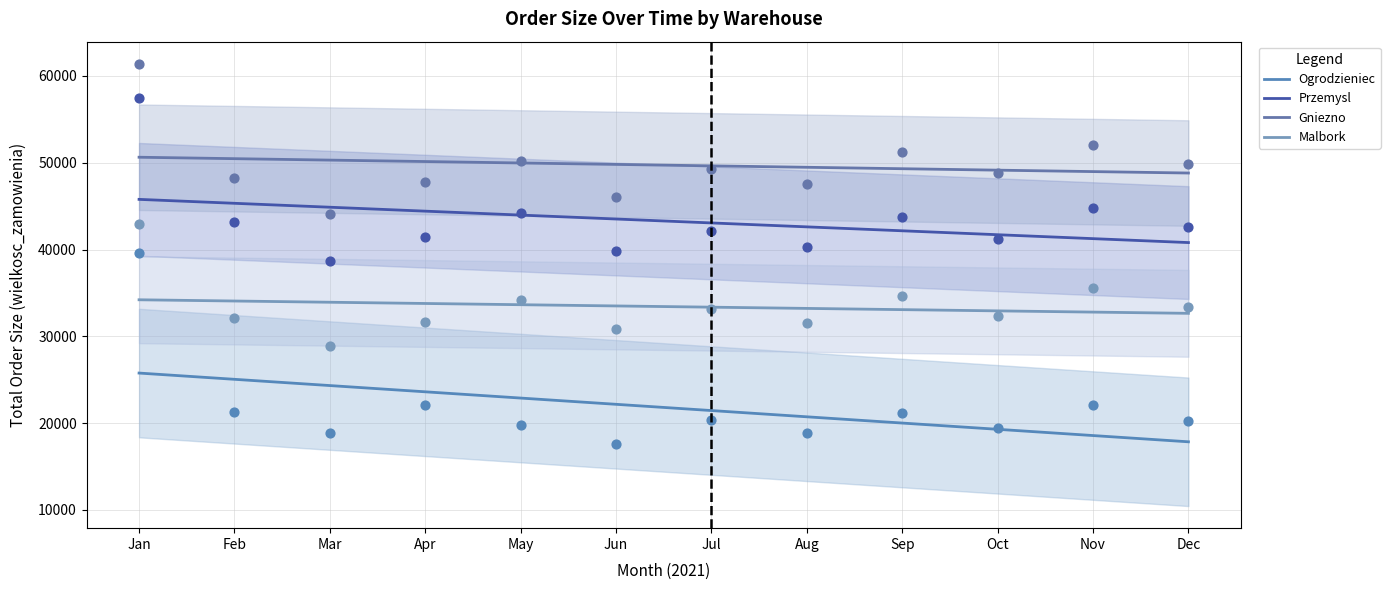

At how many categories does at least one series exceed 43491?

12